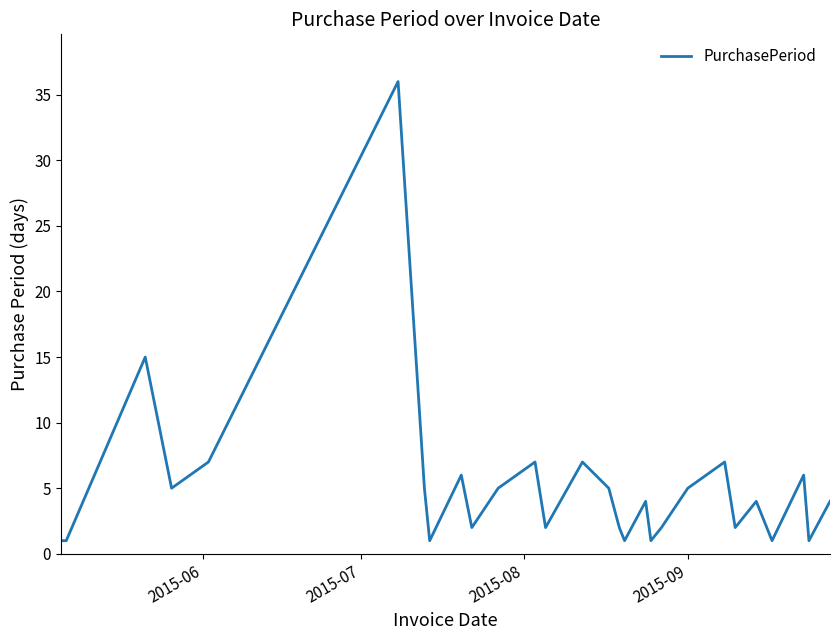

How many lines are shown in the chart?

1